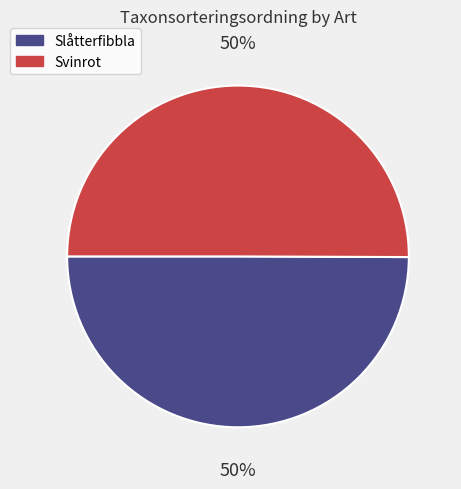

Approximately how many times larger is the value at Svinrot compared to Slåtterfibbla?

1.0